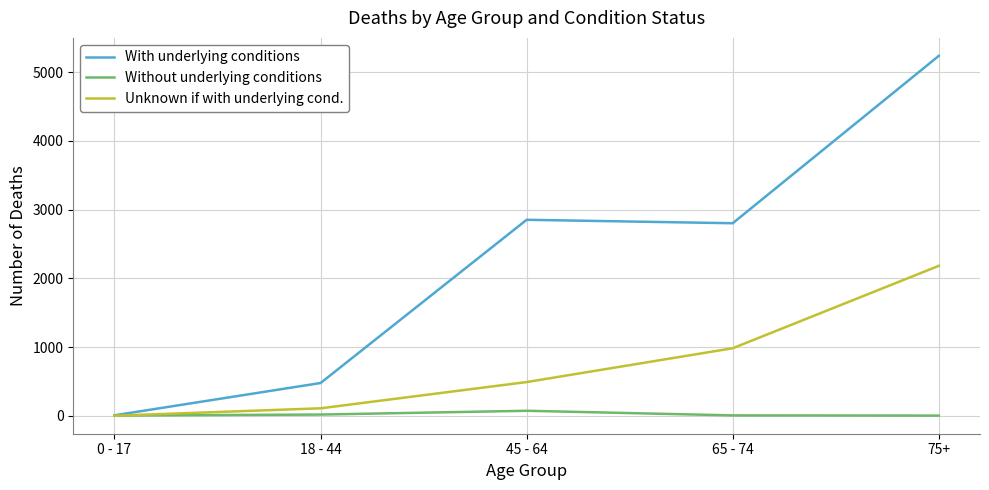

Which series ends up on top after the final intersection of Unknown if with underlying cond. and Without underlying conditions?

Unknown if with underlying cond.